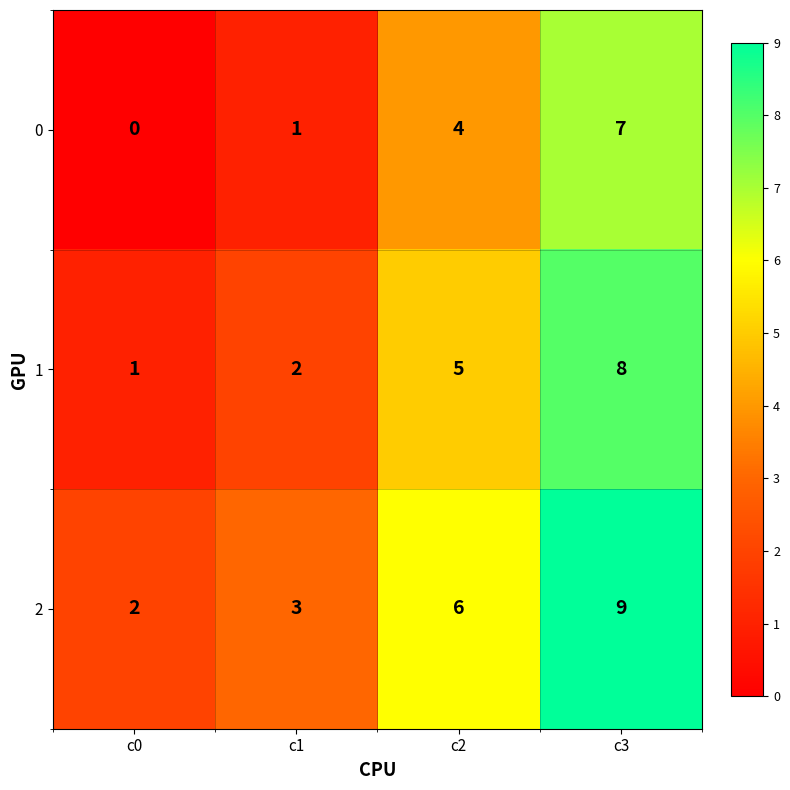

How many data points does each series have?

4